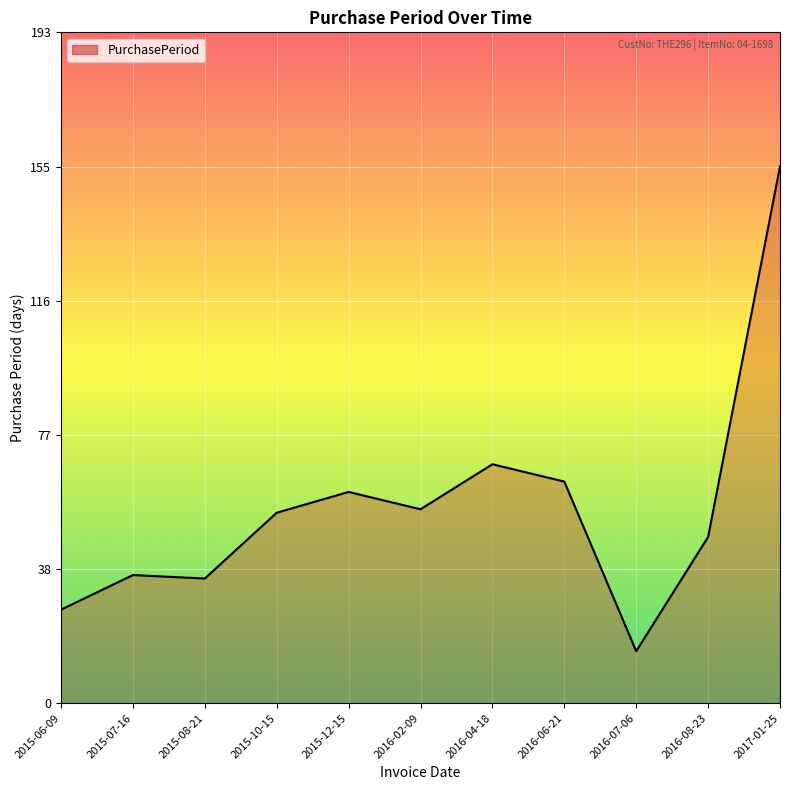

The value at 2015-06-09 is 27. True or false?

True